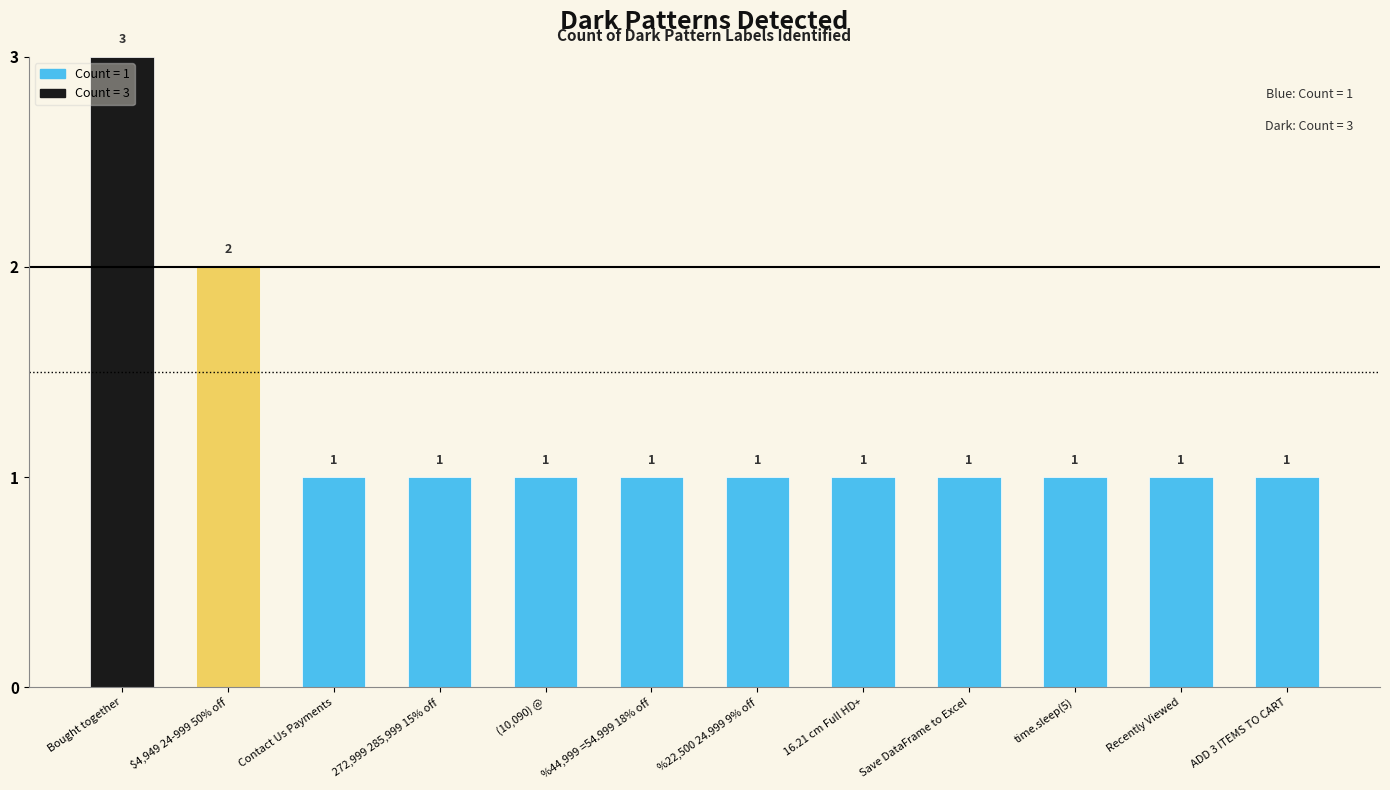

What is the minimum value shown in the chart?

1